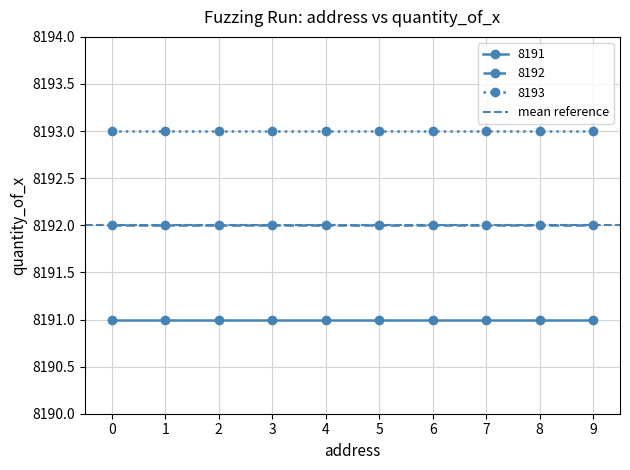

What is the maximum value shown in the chart?

8193